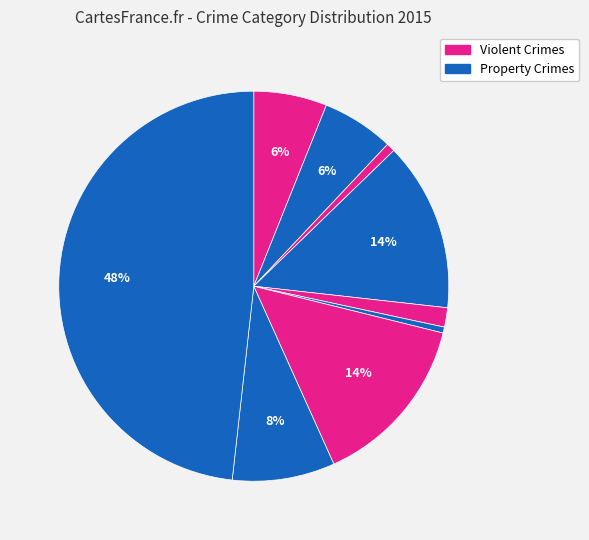

How many slices are in this pie chart?

9